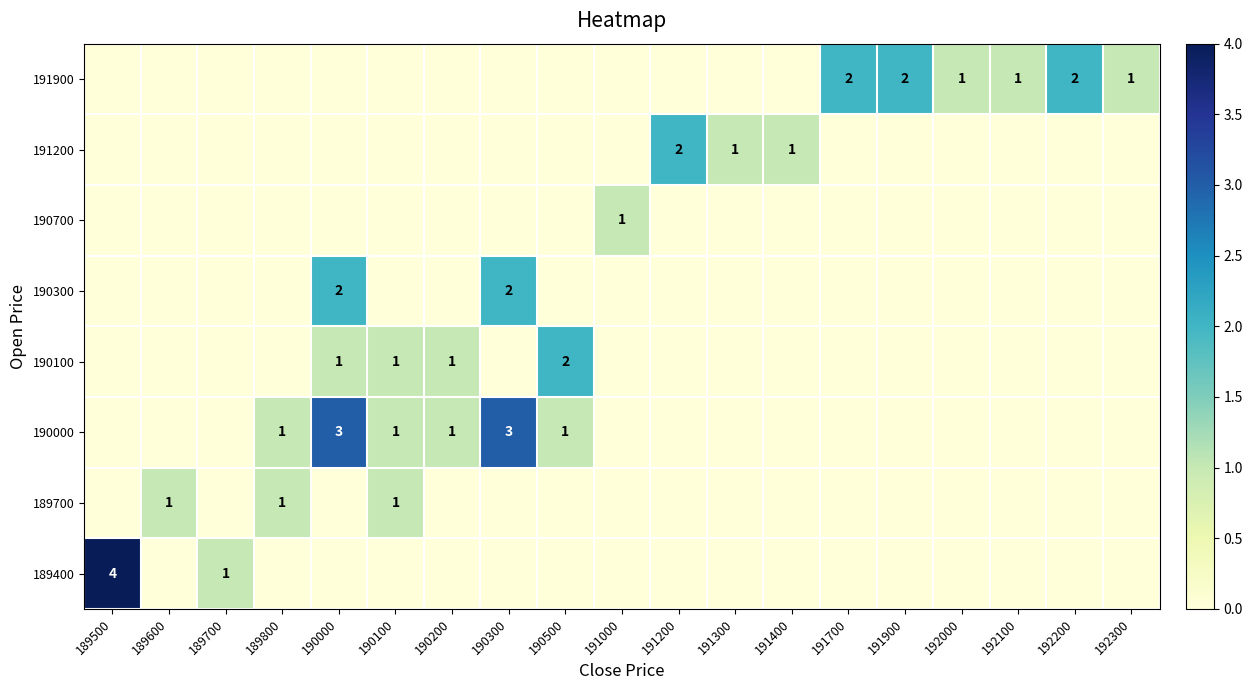

At 190500, list the series in order from smallest to largest.

189400, 189700, 190300, 190700, 191200, 191900, 190000, 190100